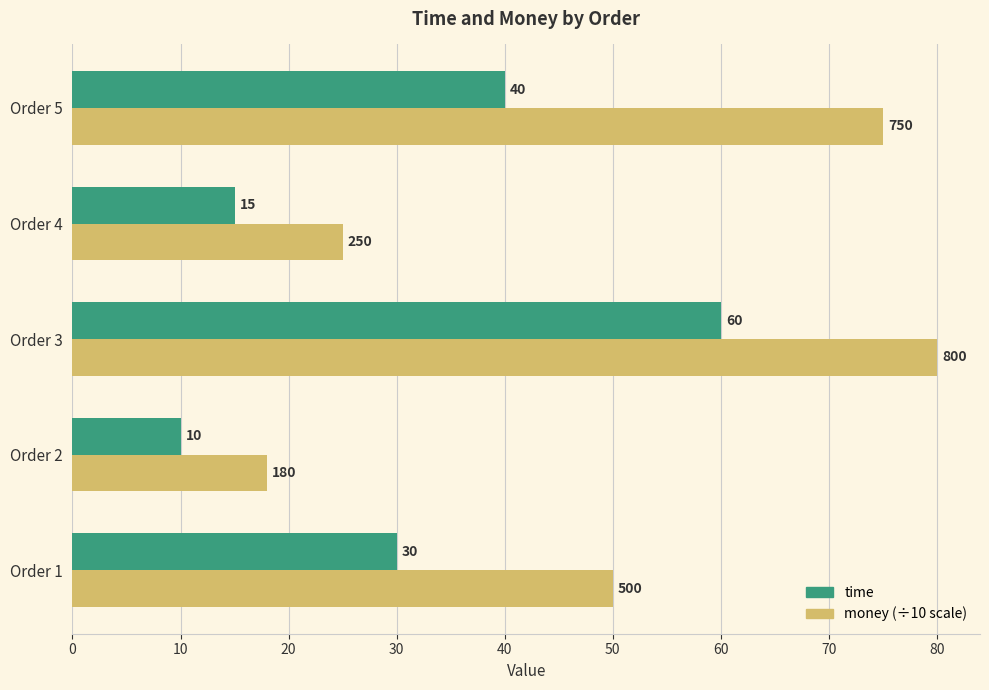

What is the difference between the highest and lowest values at Order 1?

20